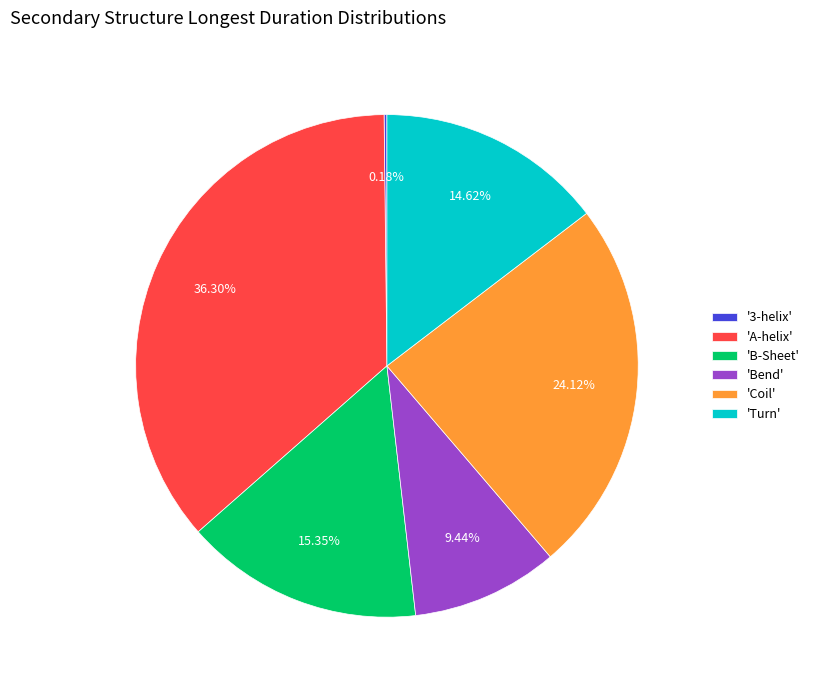

Which slice is the largest?

'A-helix'